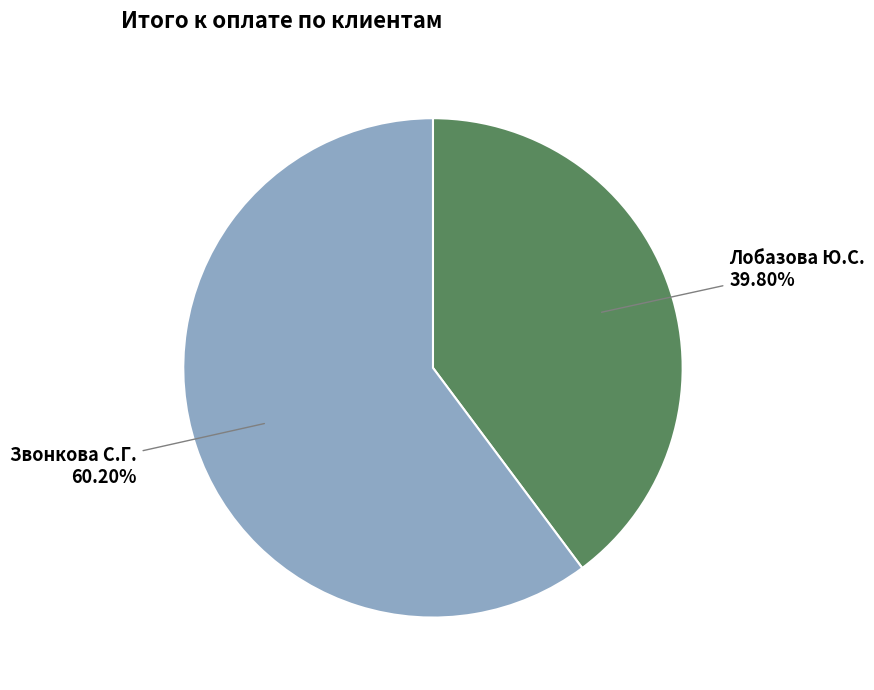

Rank the categories by value from highest to lowest.

Звонкова С.Г., Лобазова Ю.С.